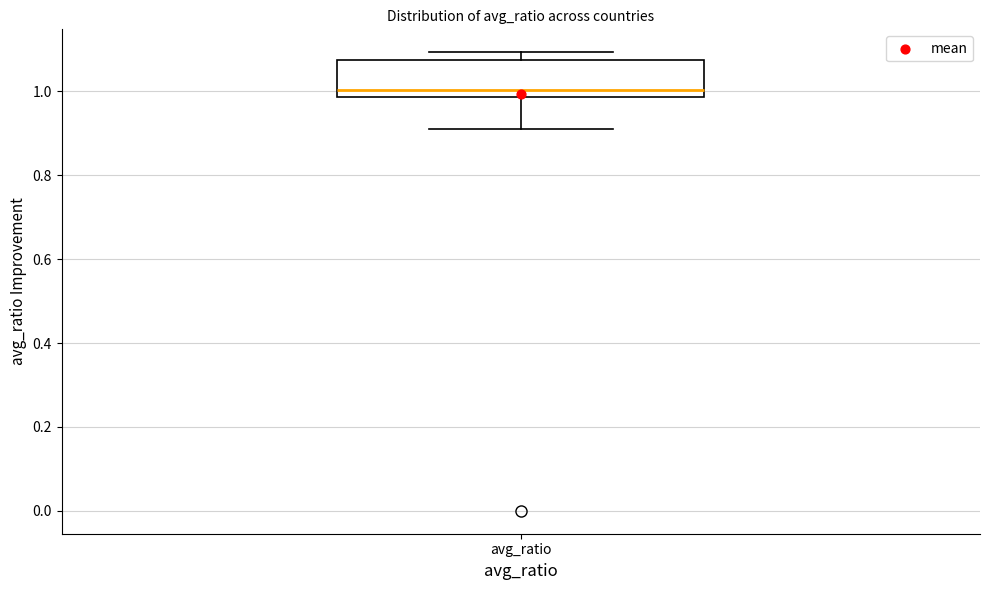

Where is the upper edge of the box for avg_ratio on the y-axis? The values are not printed on the chart, so give them approximately, as read against the axis.

1.08